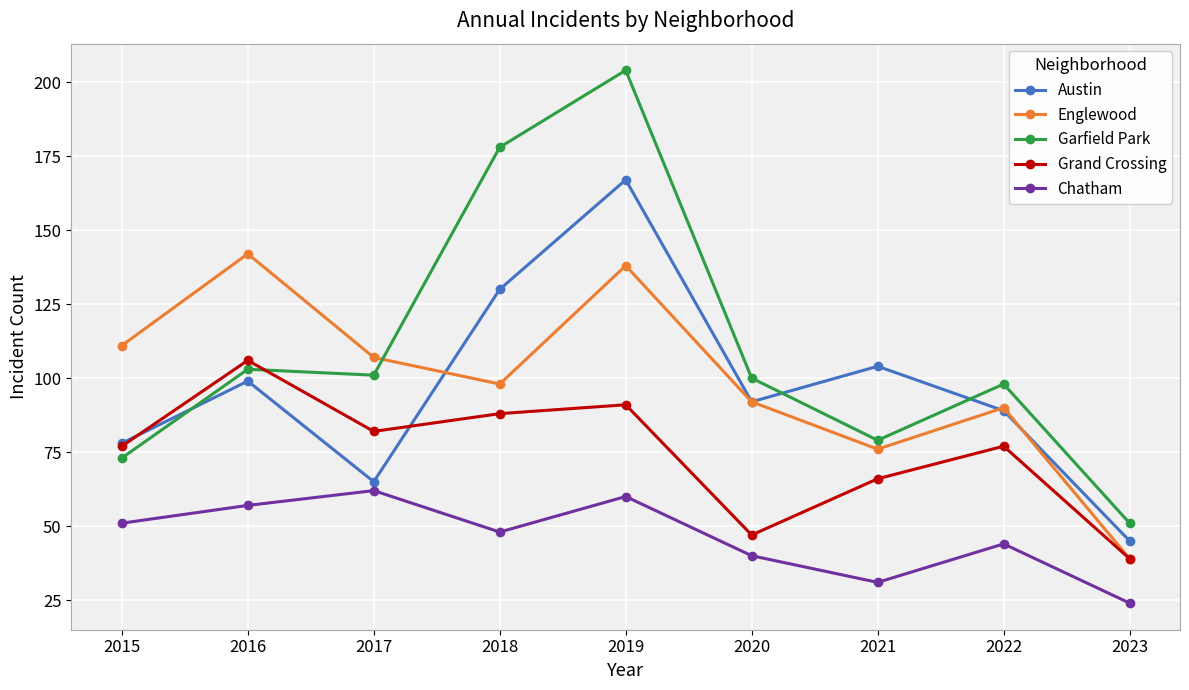

Count the number of data series in this chart.

5